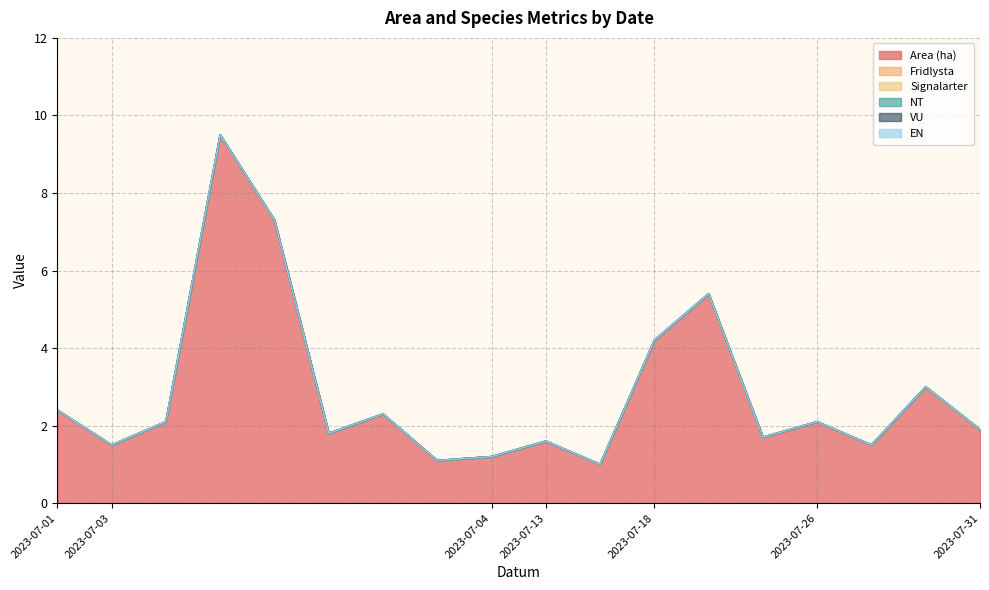

Reading right to left, extract all data points from this chart.

Area (ha): 2023-07-31=1.9	2023-07-26=3.0	2023-07-26=1.5	2023-07-26=2.1	2023-07-18=1.7	2023-07-18=5.4	2023-07-18=4.2	2023-07-13=1.0	2023-07-13=1.6	2023-07-04=1.2	2023-07-03=1.1	2023-07-03=2.3	2023-07-03=1.8	2023-07-03=7.3	2023-07-03=9.5	2023-07-03=2.1	2023-07-03=1.5	2023-07-01=2.4
Fridlysta: 2023-07-31=0.0	2023-07-26=0.0	2023-07-26=0.0	2023-07-26=0.0	2023-07-18=0.0	2023-07-18=0.0	2023-07-18=0.0	2023-07-13=0.0	2023-07-13=0.0	2023-07-04=0.0	2023-07-03=0.0	2023-07-03=0.0	2023-07-03=0.0	2023-07-03=0.0	2023-07-03=0.0	2023-07-03=0.0	2023-07-03=0.0	2023-07-01=0.0
Signalarter: 2023-07-31=0.0	2023-07-26=0.0	2023-07-26=0.0	2023-07-26=0.0	2023-07-18=0.0	2023-07-18=0.0	2023-07-18=0.0	2023-07-13=0.0	2023-07-13=0.0	2023-07-04=0.0	2023-07-03=0.0	2023-07-03=0.0	2023-07-03=0.0	2023-07-03=0.0	2023-07-03=0.0	2023-07-03=0.0	2023-07-03=0.0	2023-07-01=0.0
NT: 2023-07-31=0.0	2023-07-26=0.0	2023-07-26=0.0	2023-07-26=0.0	2023-07-18=0.0	2023-07-18=0.0	2023-07-18=0.0	2023-07-13=0.0	2023-07-13=0.0	2023-07-04=0.0	2023-07-03=0.0	2023-07-03=0.0	2023-07-03=0.0	2023-07-03=0.0	2023-07-03=0.0	2023-07-03=0.0	2023-07-03=0.0	2023-07-01=0.0
VU: 2023-07-31=0.0	2023-07-26=0.0	2023-07-26=0.0	2023-07-26=0.0	2023-07-18=0.0	2023-07-18=0.0	2023-07-18=0.0	2023-07-13=0.0	2023-07-13=0.0	2023-07-04=0.0	2023-07-03=0.0	2023-07-03=0.0	2023-07-03=0.0	2023-07-03=0.0	2023-07-03=0.0	2023-07-03=0.0	2023-07-03=0.0	2023-07-01=0.0
EN: 2023-07-31=0.0	2023-07-26=0.0	2023-07-26=0.0	2023-07-26=0.0	2023-07-18=0.0	2023-07-18=0.0	2023-07-18=0.0	2023-07-13=0.0	2023-07-13=0.0	2023-07-04=0.0	2023-07-03=0.0	2023-07-03=0.0	2023-07-03=0.0	2023-07-03=0.0	2023-07-03=0.0	2023-07-03=0.0	2023-07-03=0.0	2023-07-01=0.0